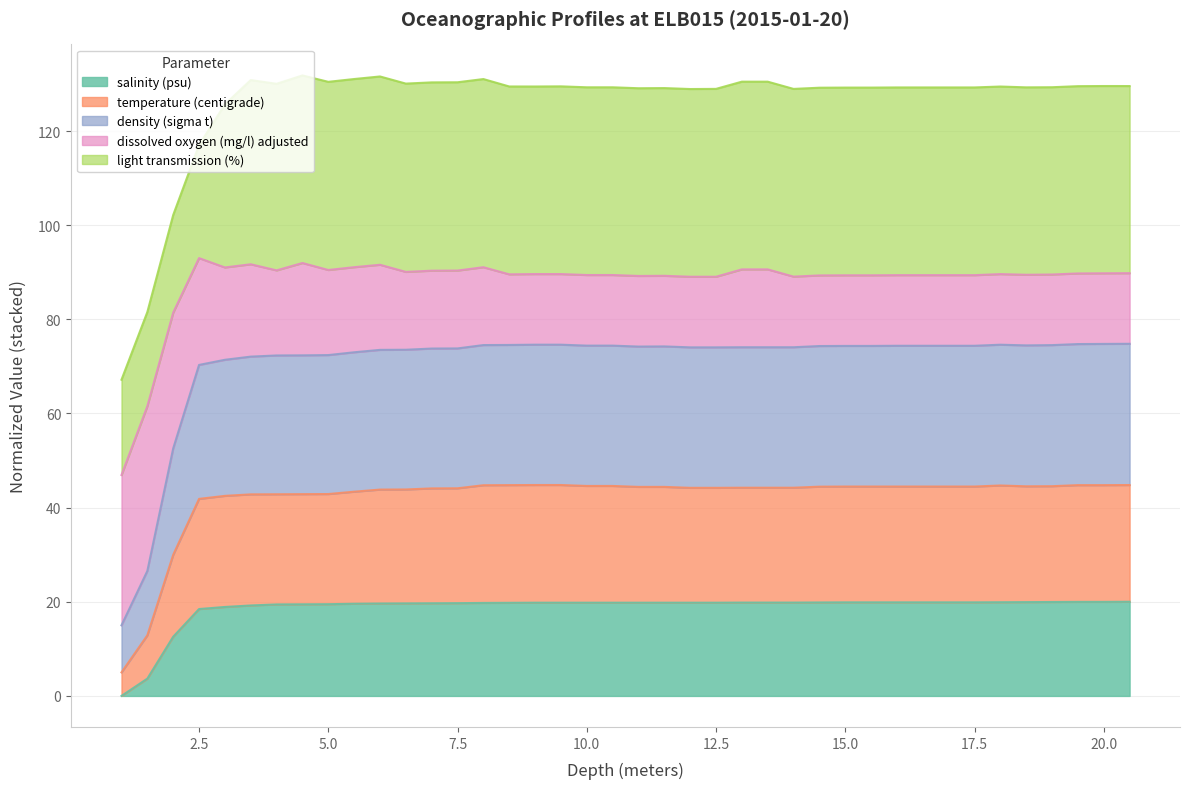

In temperature (centigrade), how many points are lower than both neighbors (excluding endpoints)?

1